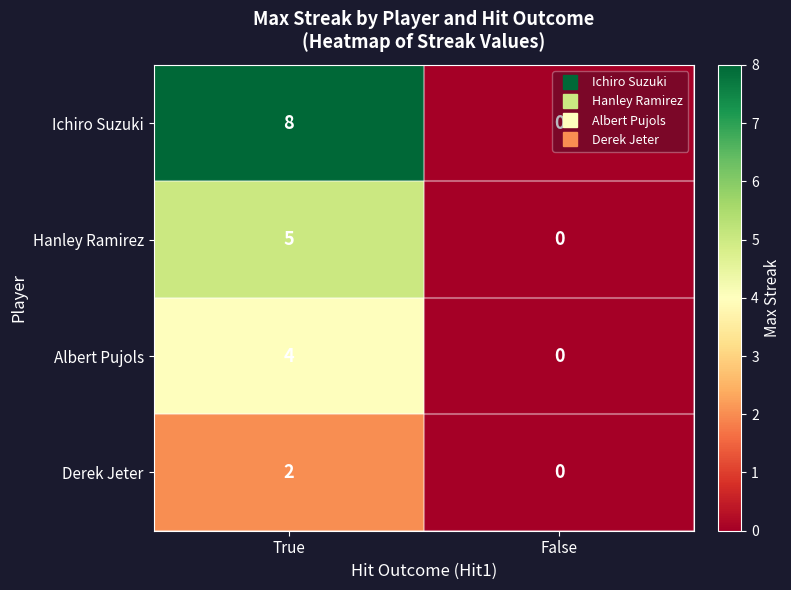

List the series in order of their overall mean, highest first.

Ichiro Suzuki, Hanley Ramirez, Albert Pujols, Derek Jeter